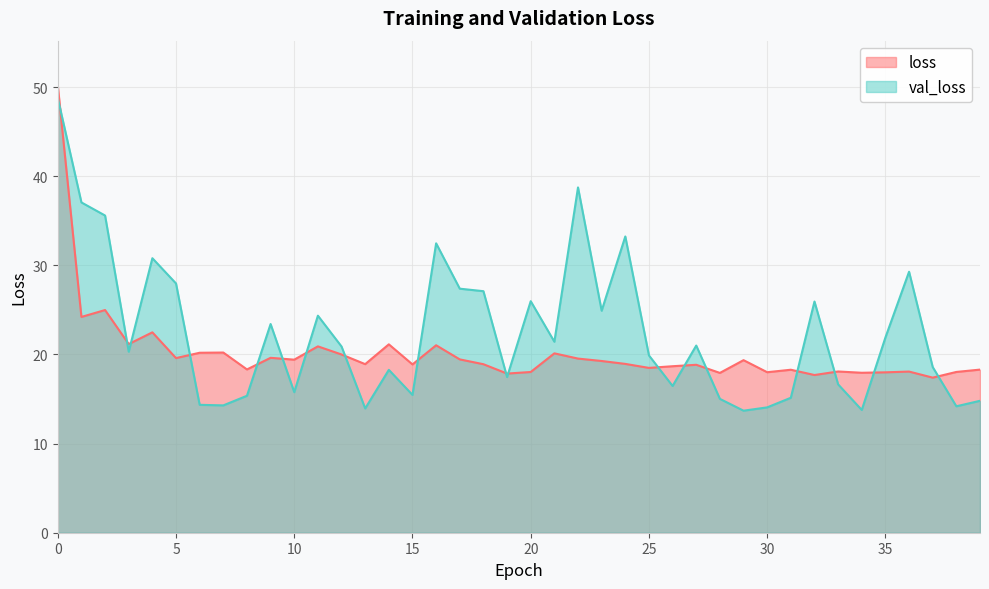

True or false: val_loss and loss cross at least once.

True